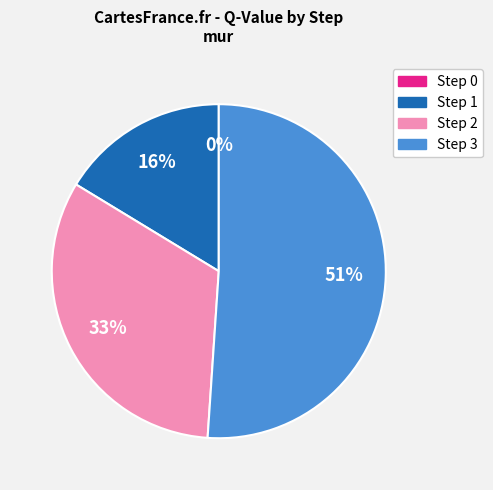

What is the change in value from Step 0 to Step 3?

+1.3